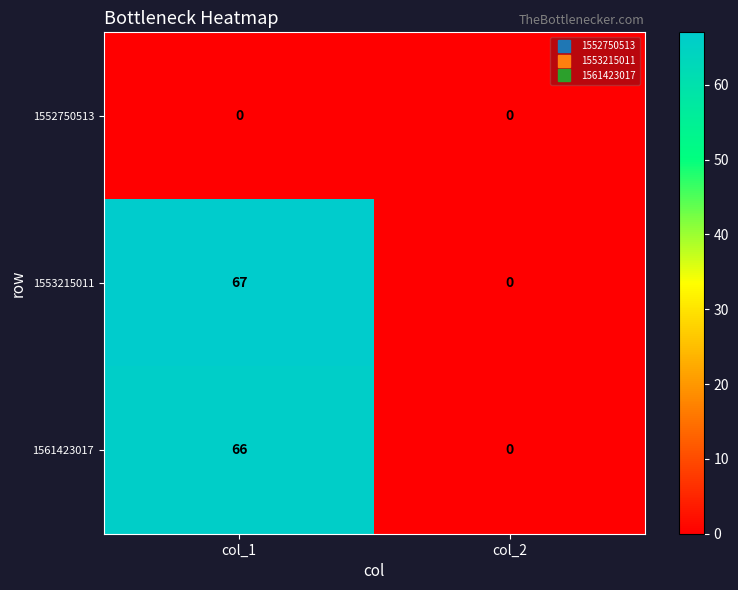

Between col_1 and col_2, which series saw the biggest shift?

1553215011